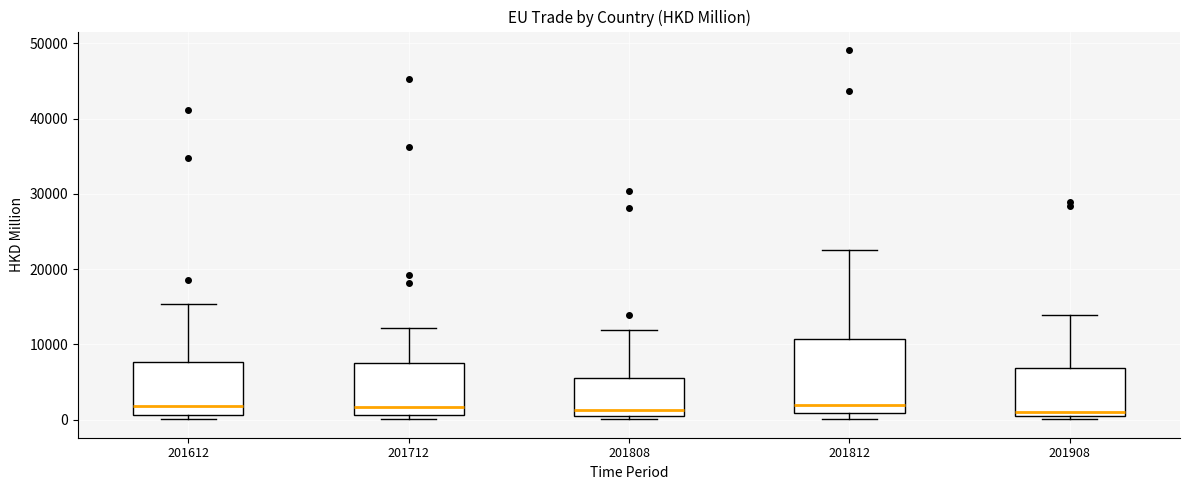

Reading left to right, read every box against the y-axis: the position of its median line, the range the box covers, and the ends of its whiskers. The values are not printed on the chart, so give them approximately, as read against the axis.

201612: median 2000, box 1000 to 8000, whiskers 0 to 15000
201712: median 2000, box 1000 to 7000, whiskers 0 to 12000
201808: median 1000 (just above the box's lower edge), box 1000 to 5000, whiskers 0 to 12000
201812: median 2000, box 1000 to 11000, whiskers 0 to 23000
201908: median 1000, box 0 to 7000, whiskers 0 (just below the box's lower edge) to 14000